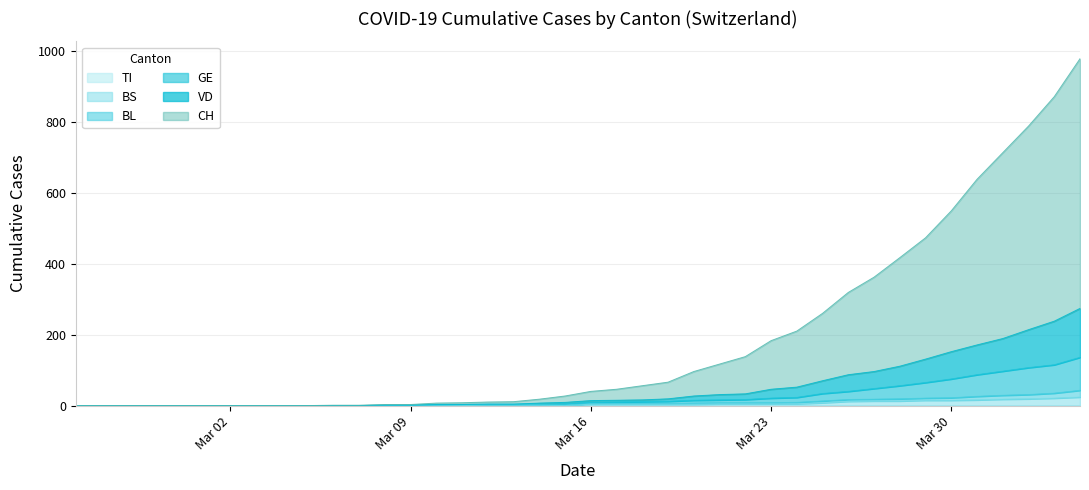

True or false: CH and BS intersect in this chart.

False